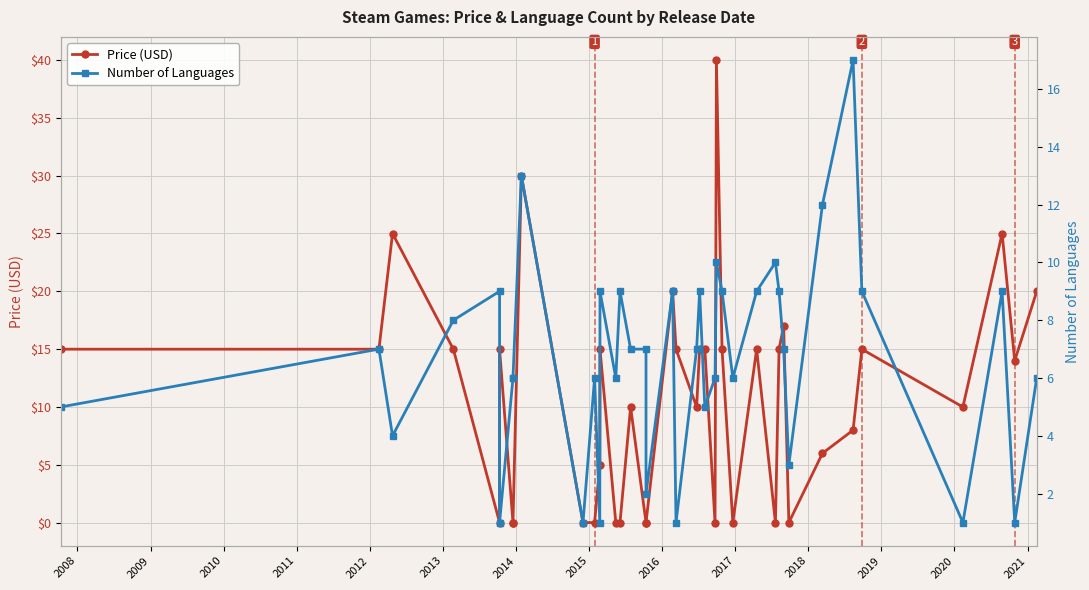

Rank the series by their average value, from lowest to highest.

Number of Languages, Price (USD)